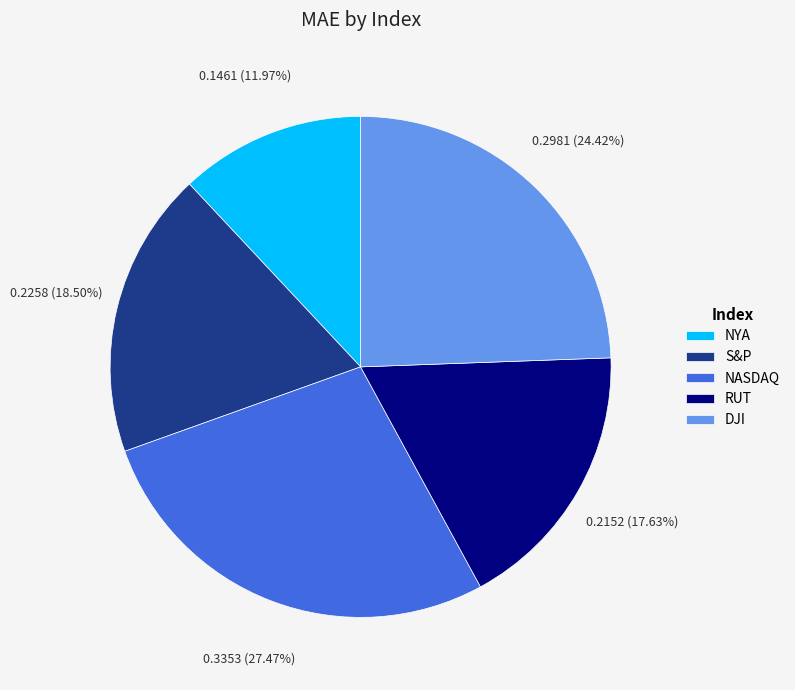

How many slices are in this pie chart?

5